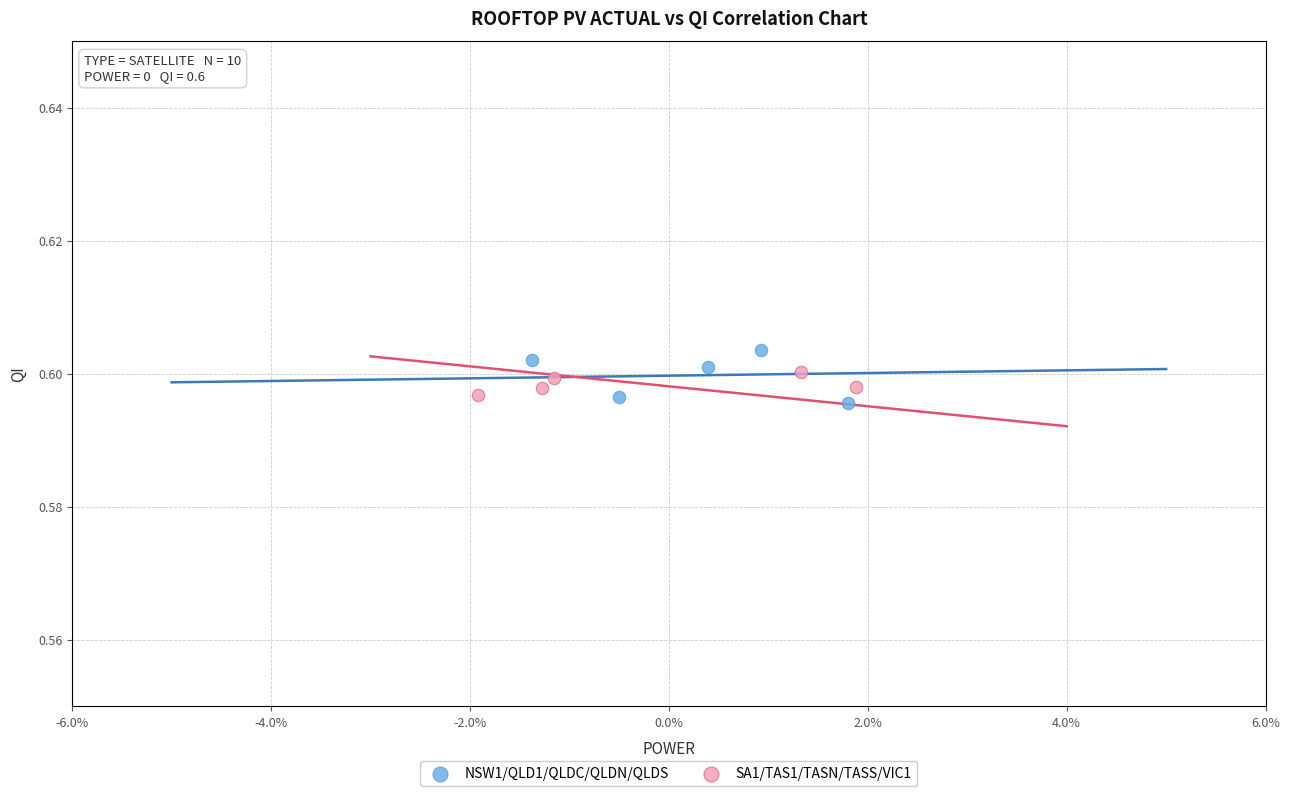

Which series has the widest spread of Y values?

NSW1/QLD1/QLDC/QLDN/QLDS